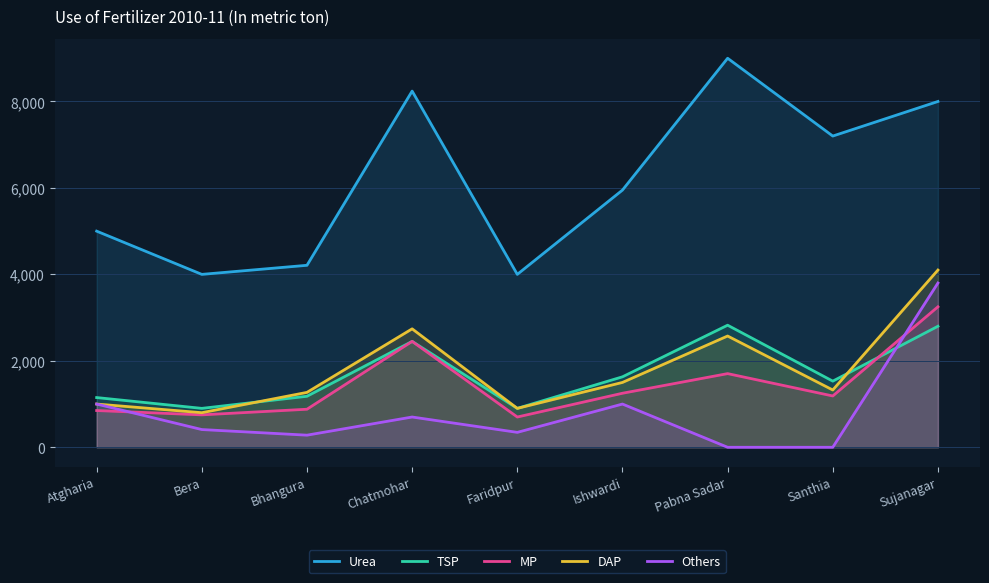

How many lines are shown in the chart?

5